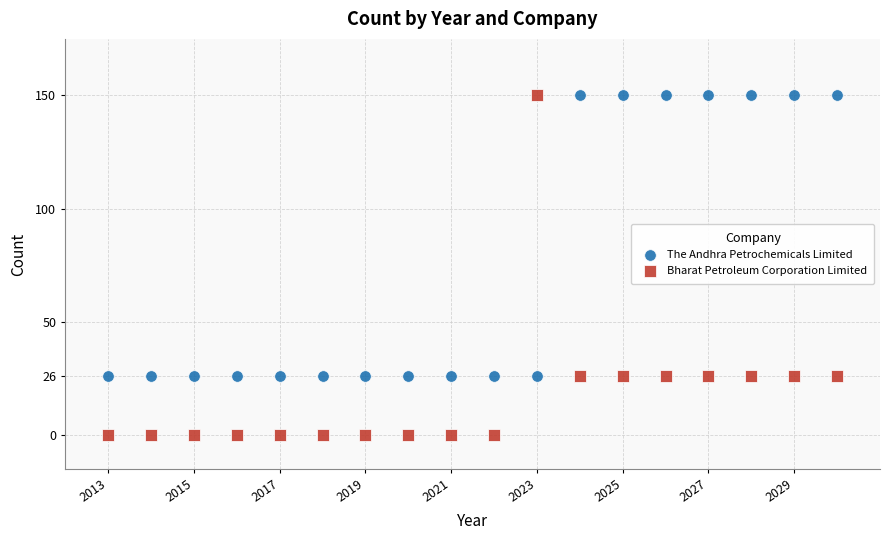

Which series contains the lowest Y value?

Bharat Petroleum Corporation Limited